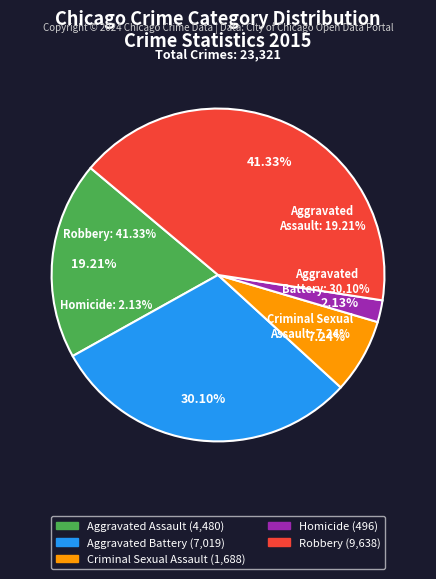

Count the number of slices in the pie.

5